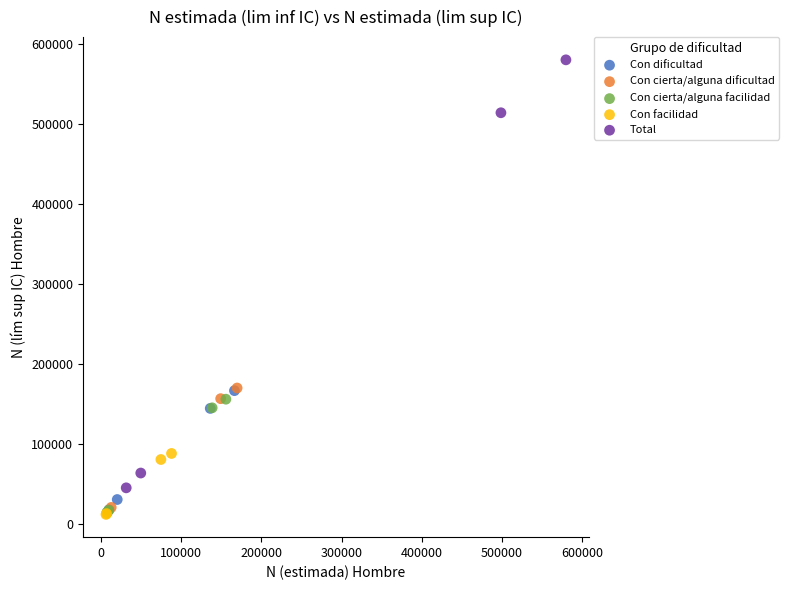

Which series has the widest spread of Y values?

Total